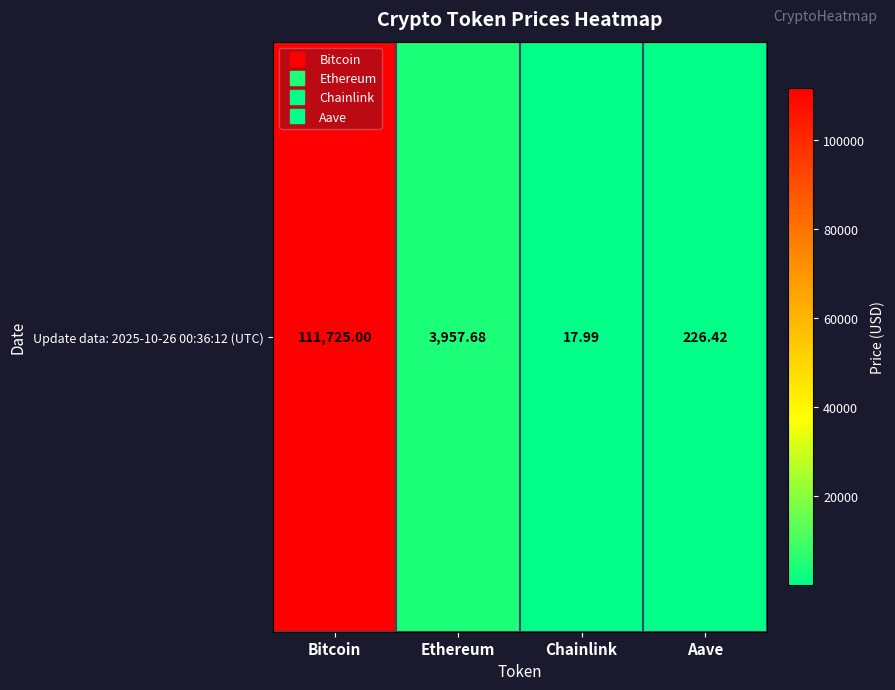

Which has a higher value, Chainlink or Ethereum?

Ethereum